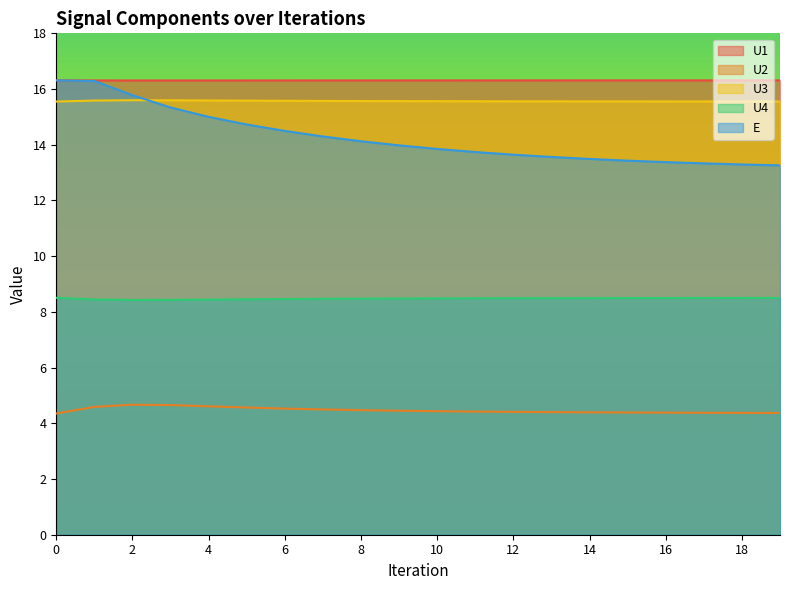

List the labels in order of U1 value, largest first.

0, 19, 18, 17, 16, 15, 14, 13, 12, 11, 10, 9, 8, 1, 7, 6, 5, 4, 2, 3